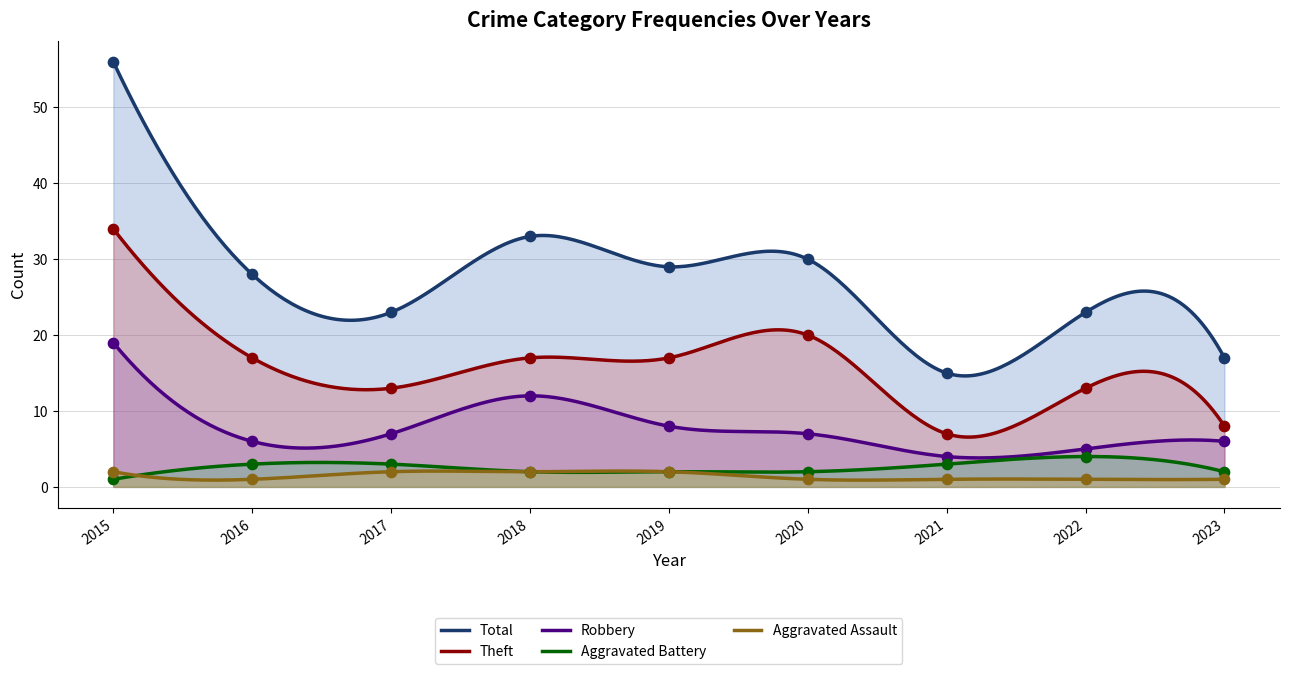

Which series has the largest total across all categories?

Total